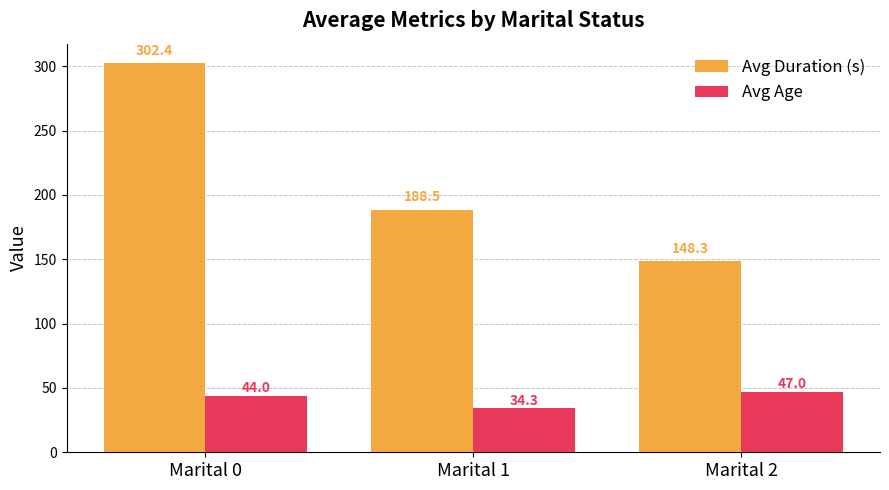

What is the difference between the highest and lowest values at Marital 2?

101.3